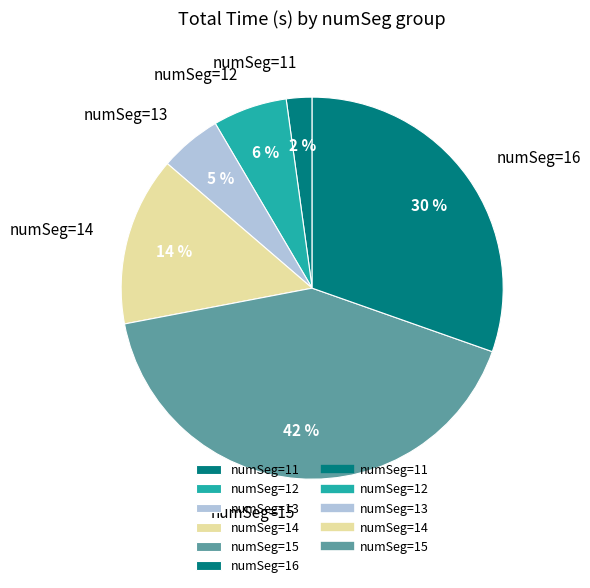

Combined, do numSeg=13 and numSeg=15 account for over 50%?

No